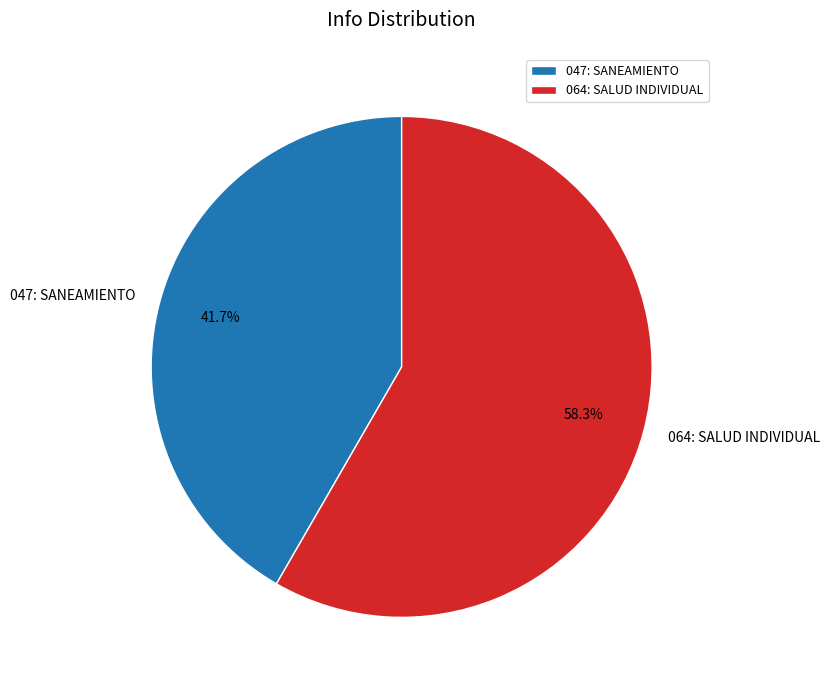

Which has a higher value, 047: SANEAMIENTO or 064: SALUD INDIVIDUAL?

064: SALUD INDIVIDUAL